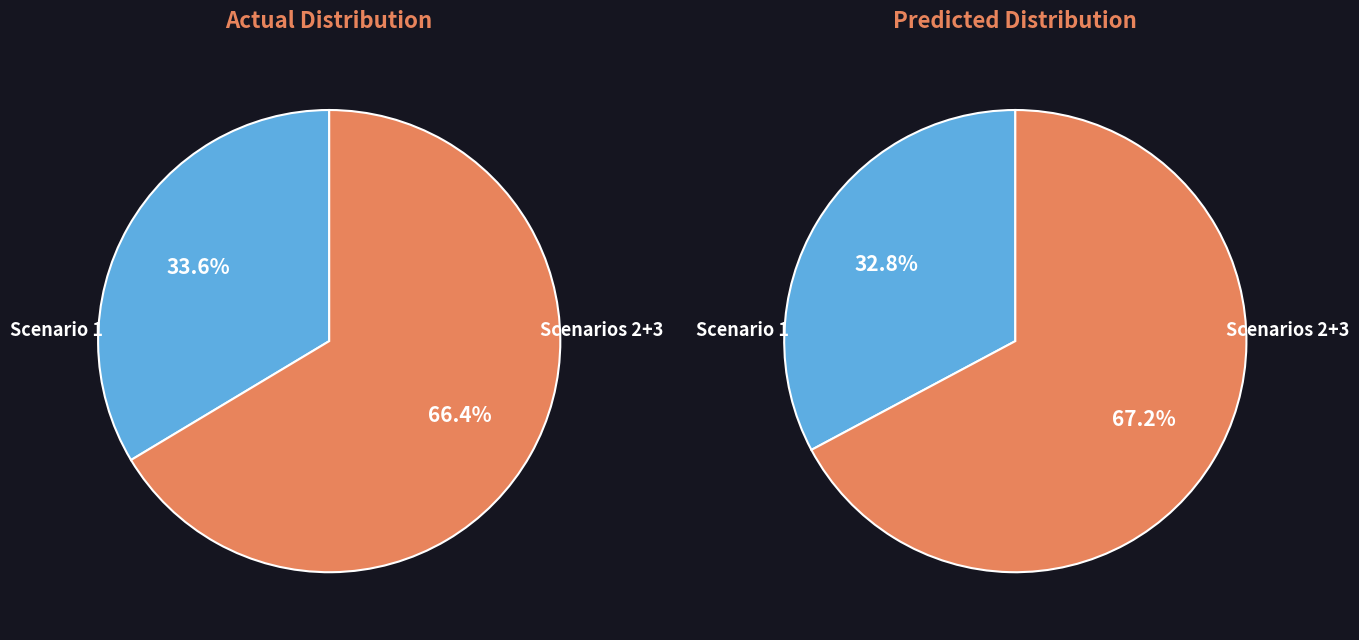

To the nearest percent, what is the average slice percentage?

33%